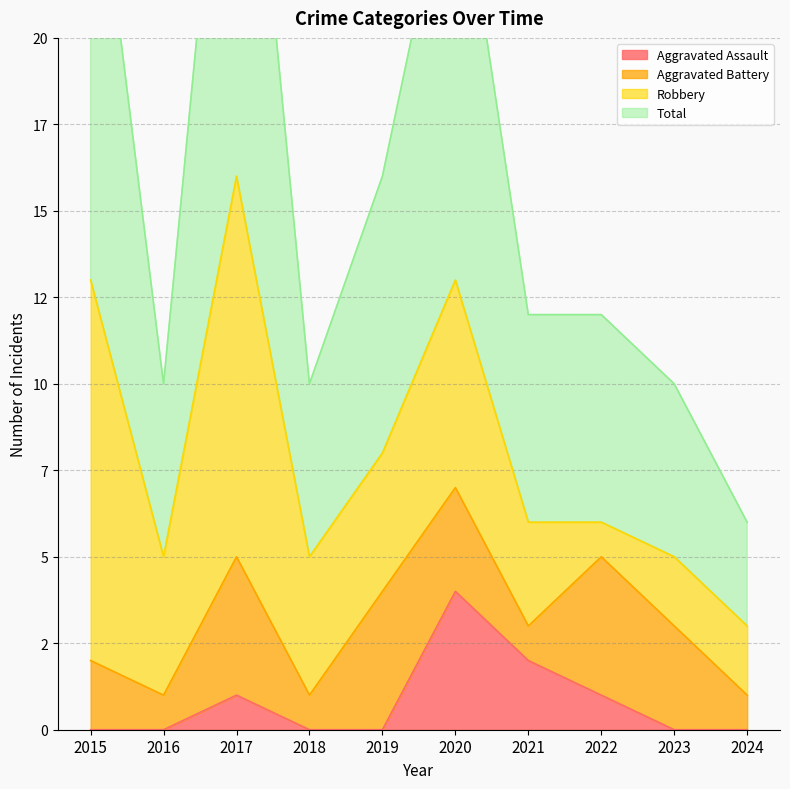

True or false: Total and Aggravated Assault intersect in this chart.

False